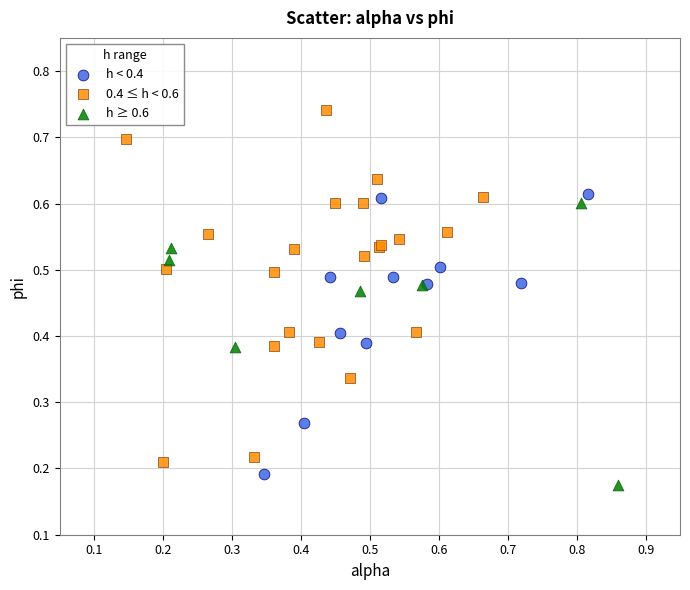

Which series has the largest Y range (max minus min)?

0.4 ≤ h < 0.6